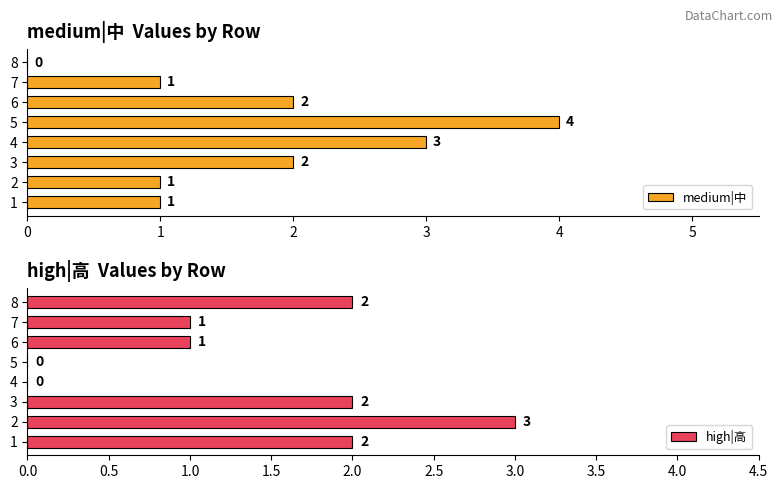

List the series in order of their peak value, lowest first.

high|高, medium|中